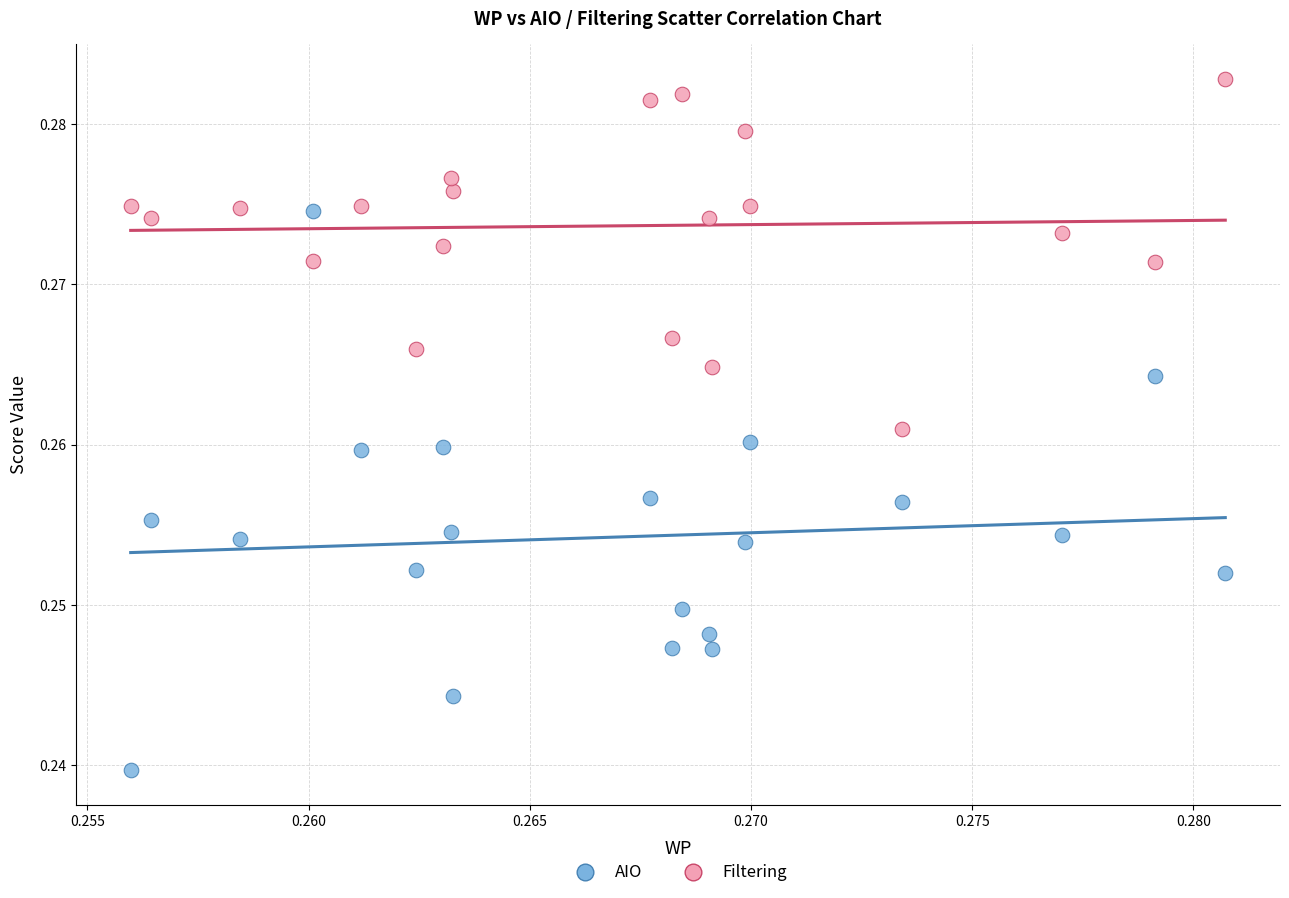

Which series reaches the minimum Y coordinate?

AIO